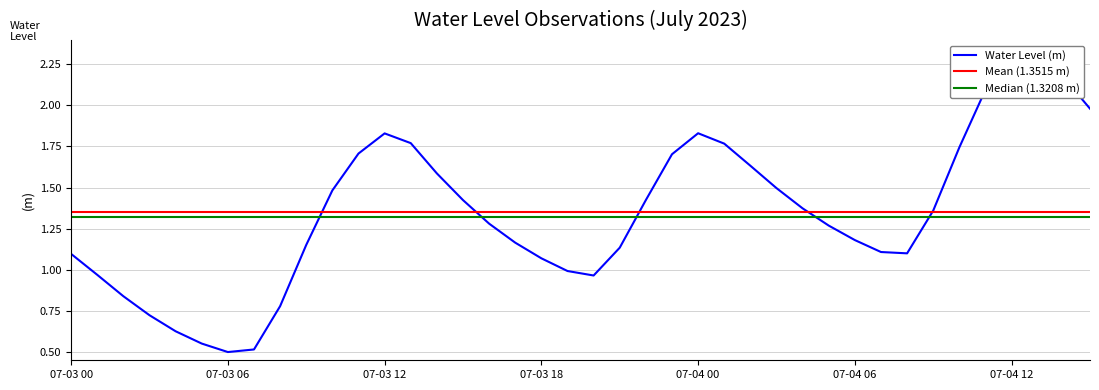

At which category does the data reach its first local peak?

07-03 12